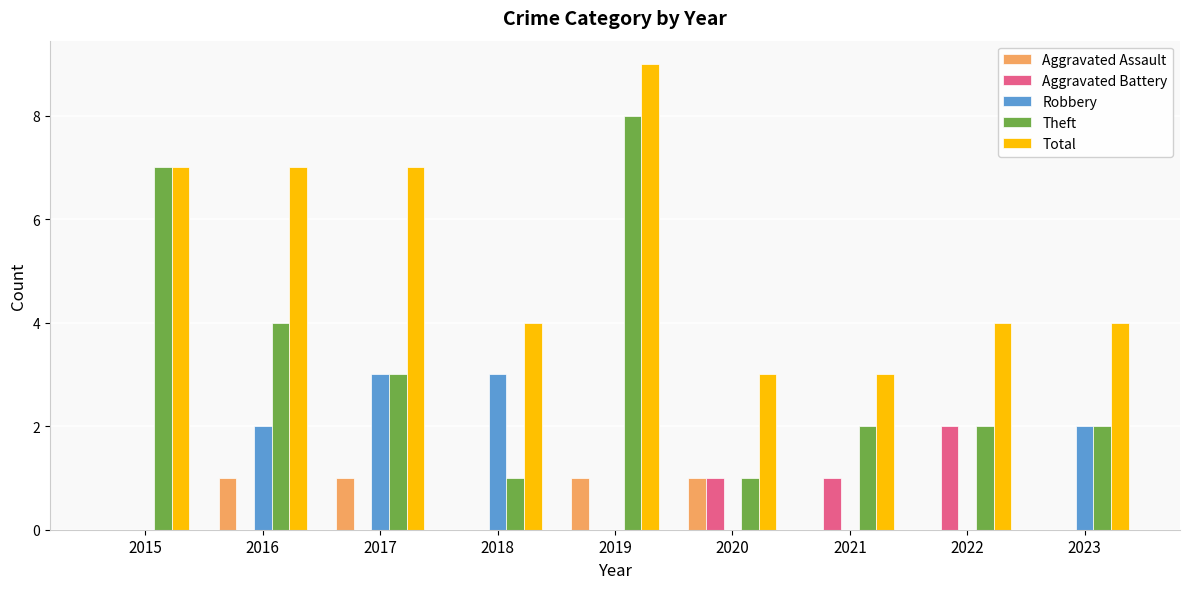

The Robbery series shows -1 at 2022. True or false?

False